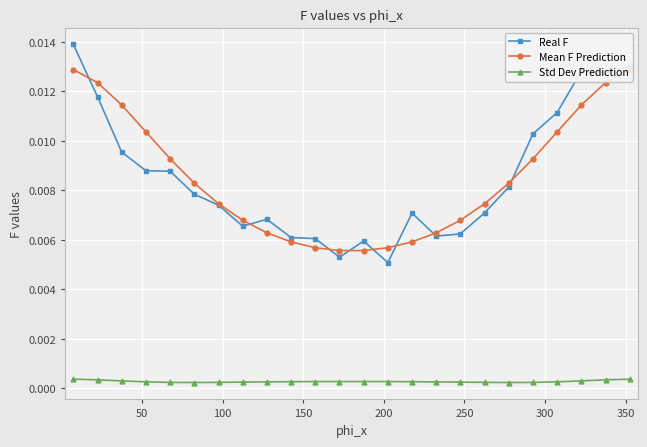

How many Std Dev Prediction values are between 0 and 1?

24